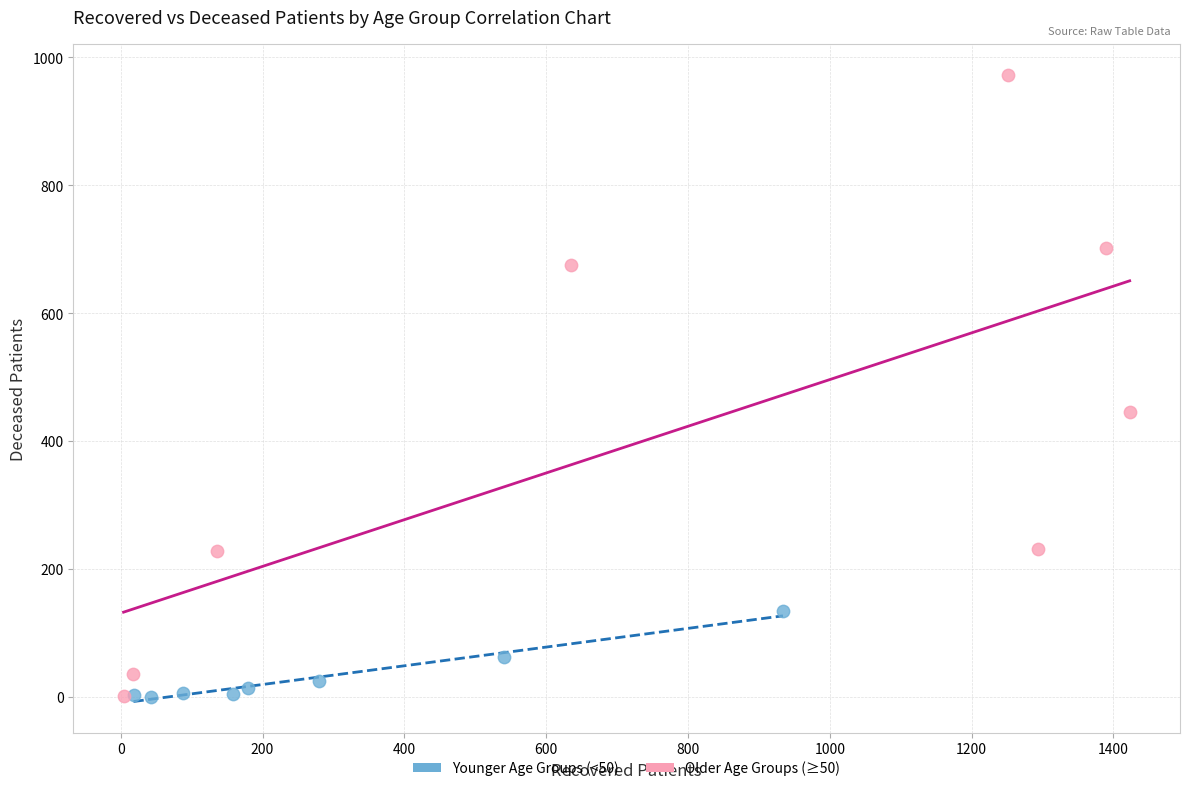

What are all the series names shown in the legend?

Younger Age Groups (<50), Older Age Groups (≥50)